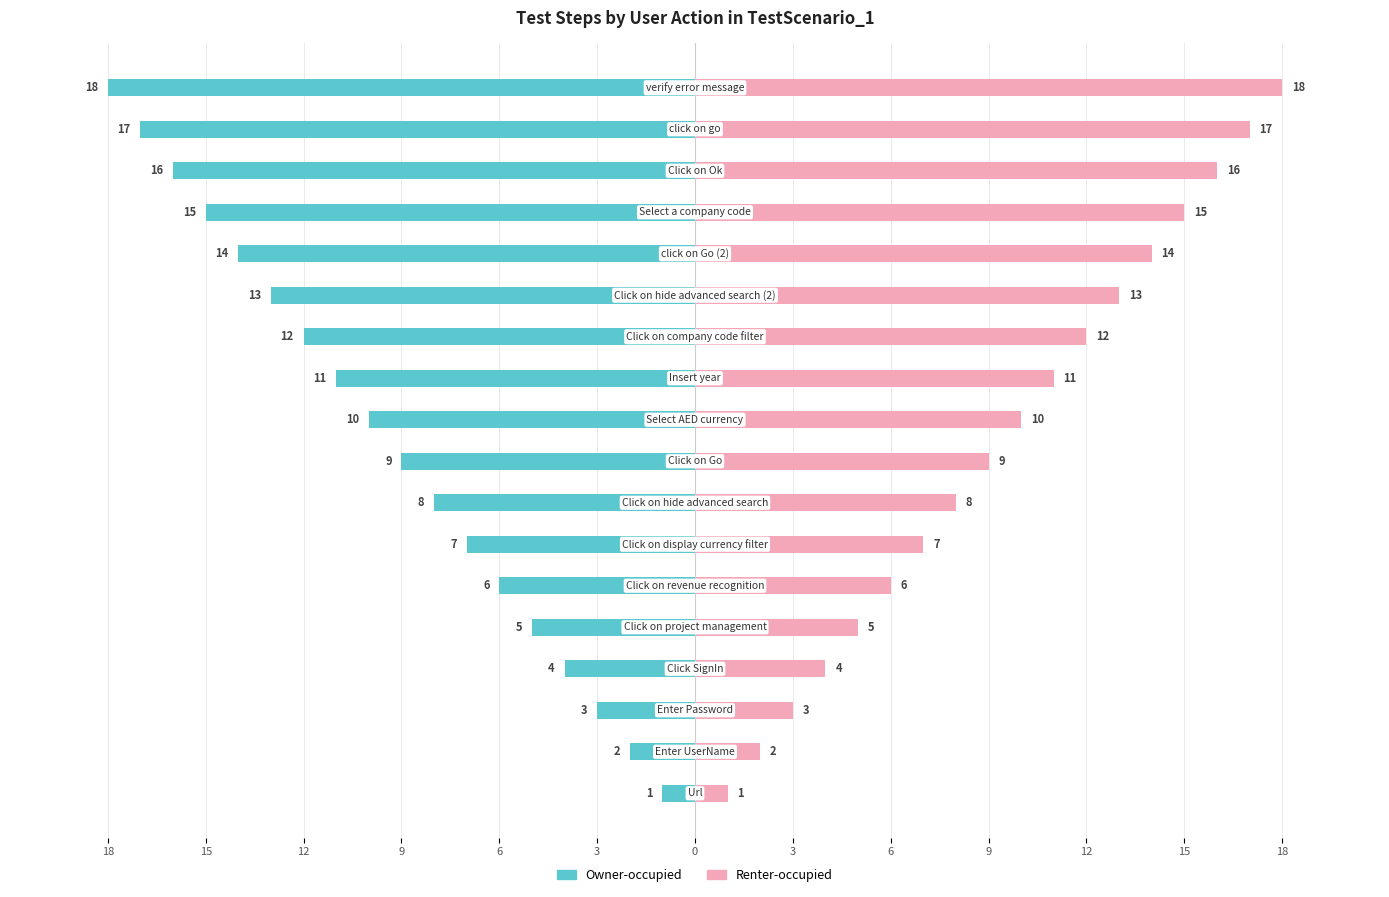

Rank the series by their average value, from highest to lowest.

Renter-occupied, Owner-occupied